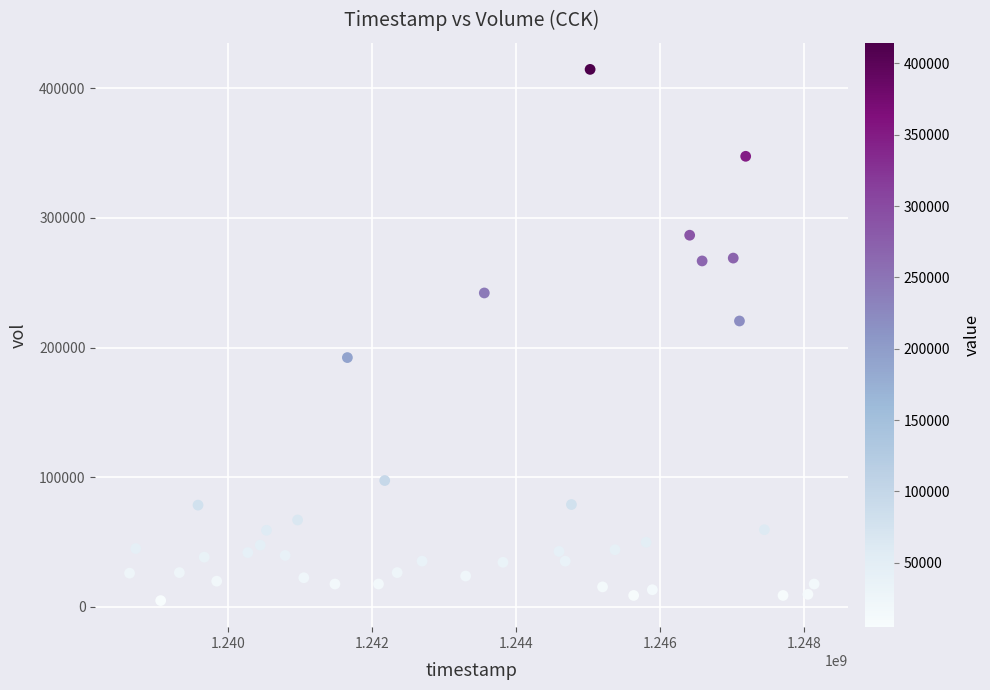

What is the range of X values (max minus min)?

9504000